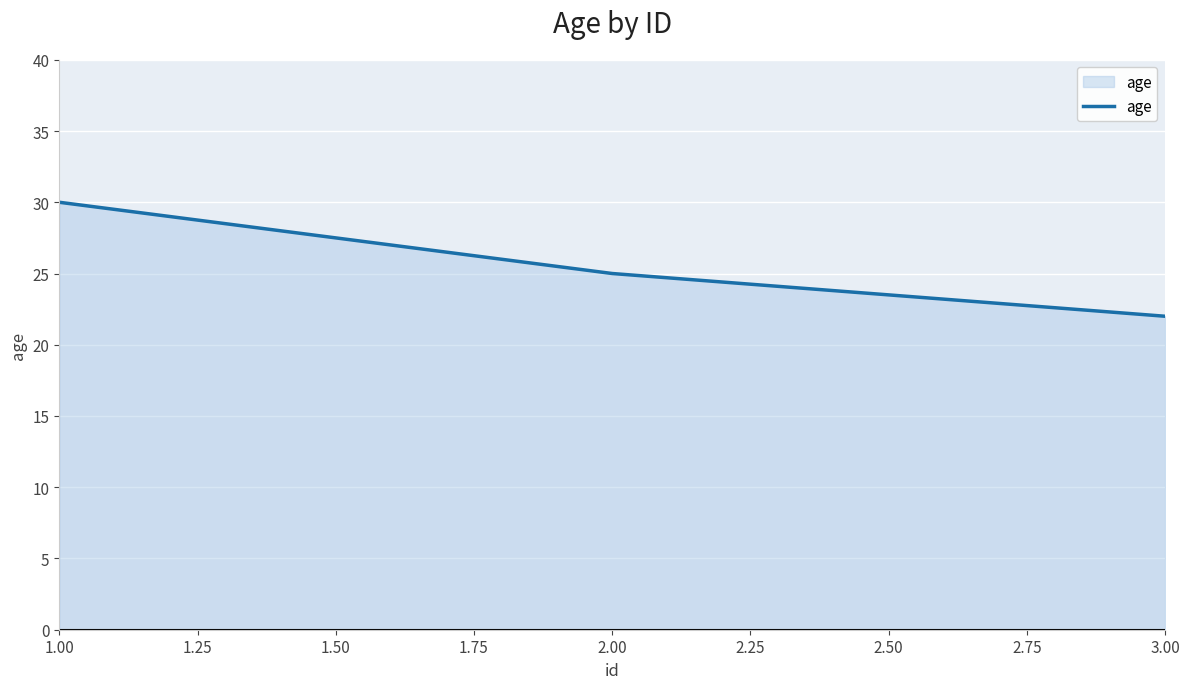

How many values are below 25?

1